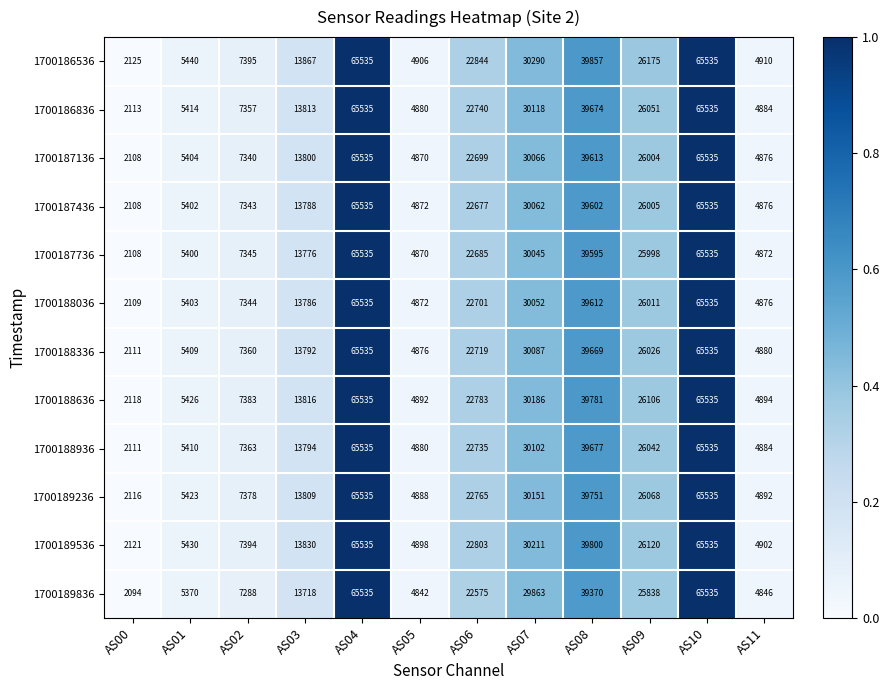

What is the difference between the second highest and minimum values in the 1700186836 series?

63422